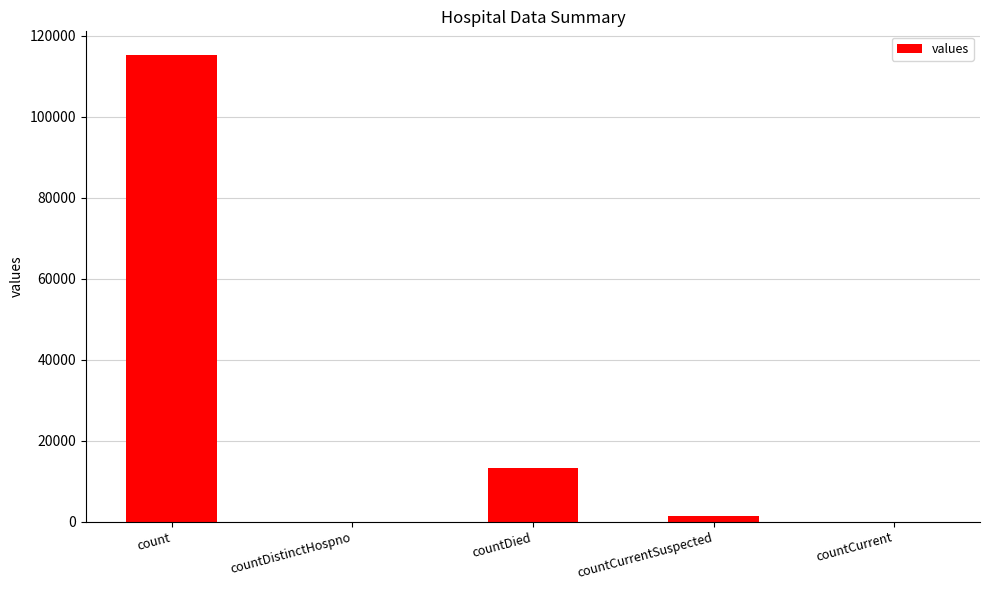

Reading left to right, what are all the values shown in this chart?

count=115379	countDistinctHospno=0	countDied=13343	countCurrentSuspected=1383	countCurrent=0